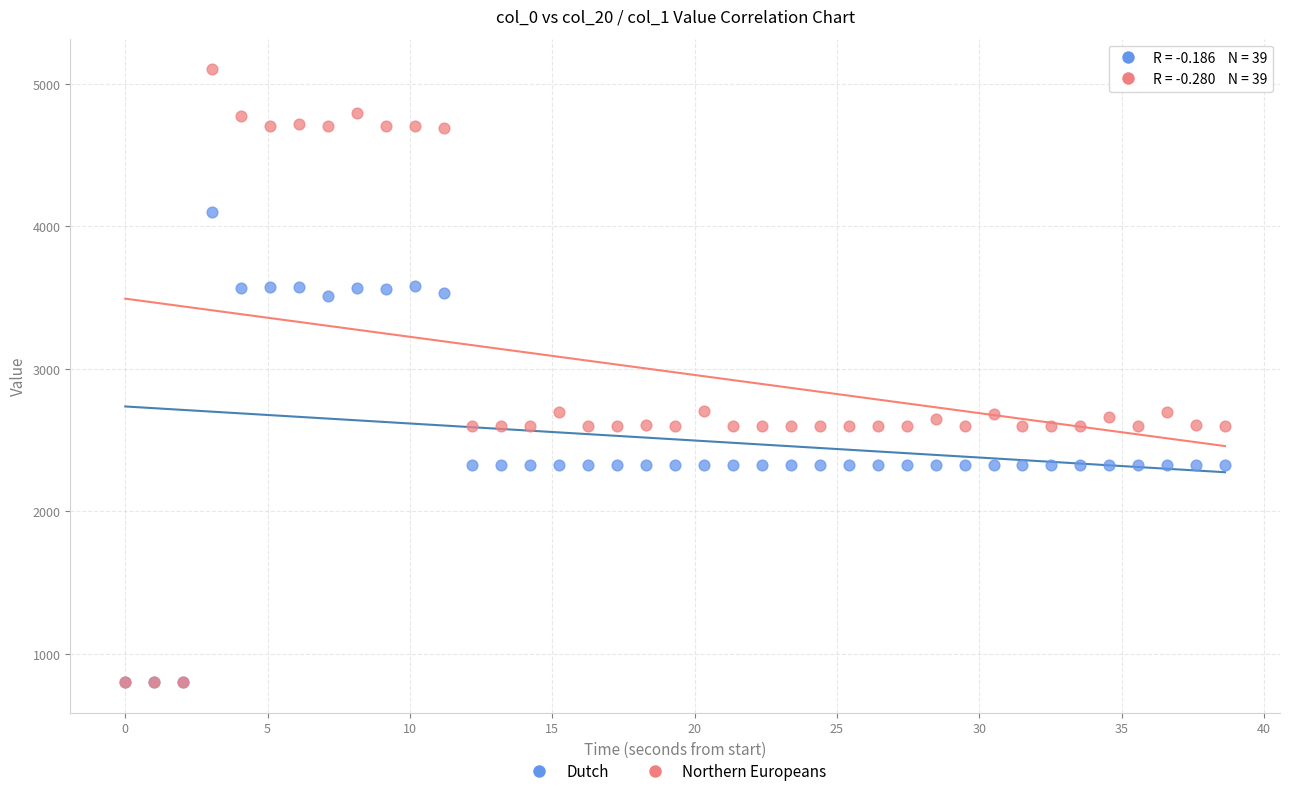

Which series has the widest spread of Y values?

Northern Europeans